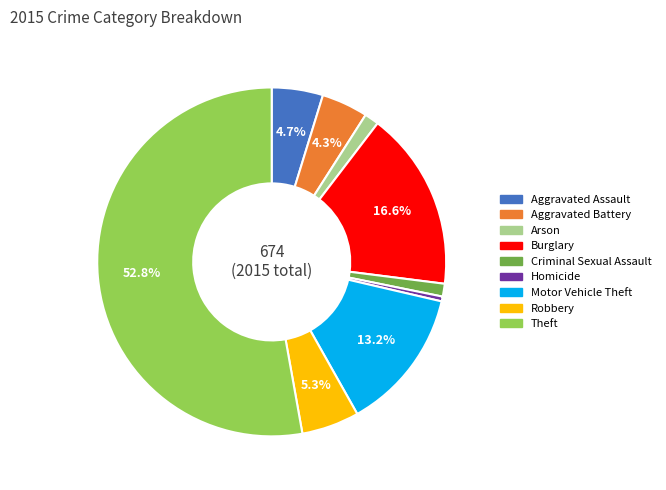

Do Motor Vehicle Theft and Aggravated Assault together represent more than half of the pie?

No